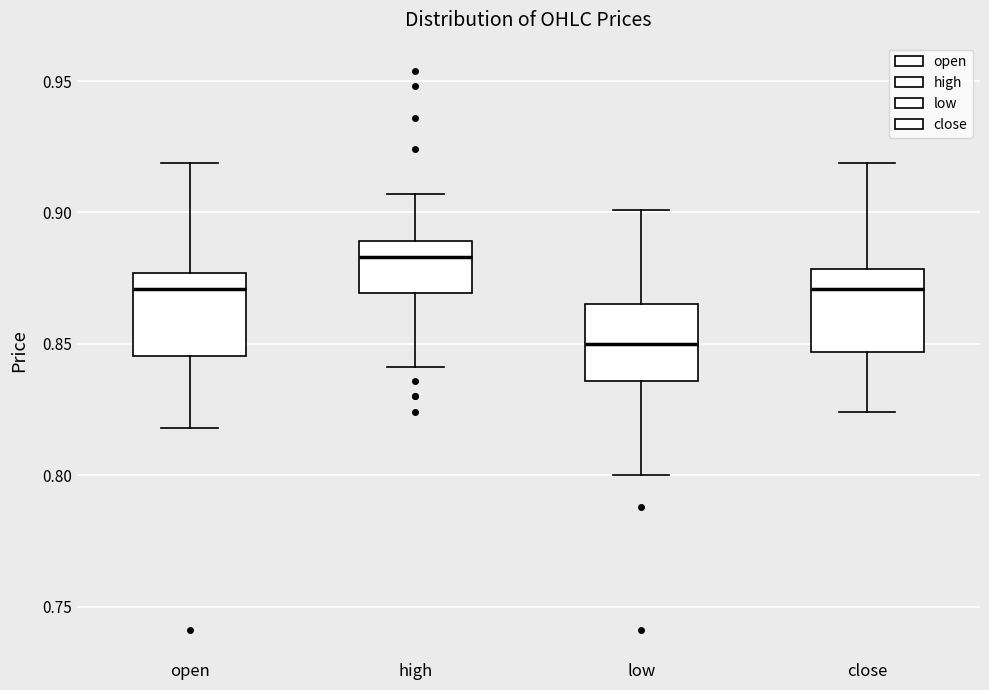

Reading left to right, read every box against the y-axis: the position of its median line, the range the box covers, and the ends of its whiskers. The values are not printed on the chart, so give them approximately, as read against the axis.

open: median 0.870, box 0.845 to 0.875, whiskers 0.820 to 0.920
high: median 0.885, box 0.870 to 0.890, whiskers 0.840 to 0.905
low: median 0.850, box 0.835 to 0.865, whiskers 0.800 to 0.900
close: median 0.870, box 0.845 to 0.880, whiskers 0.825 to 0.920